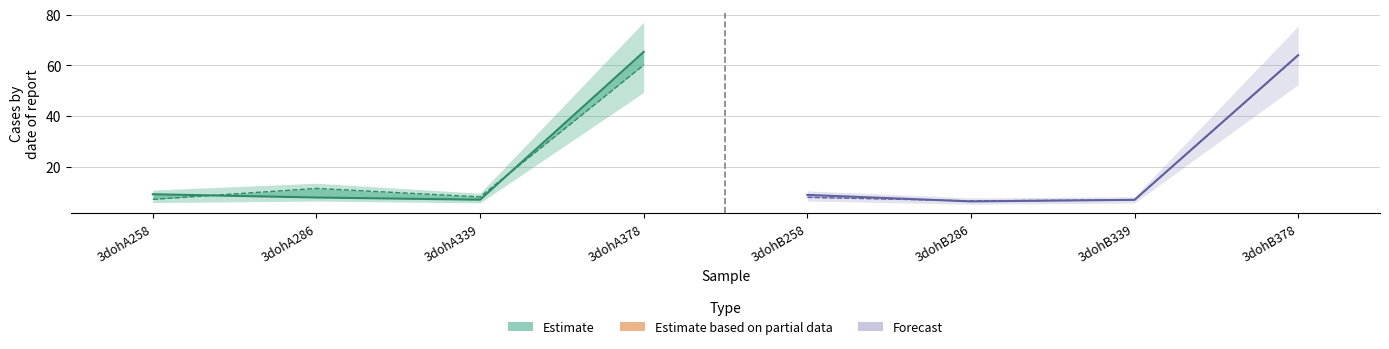

Is this an area chart (filled region under the line)?

No